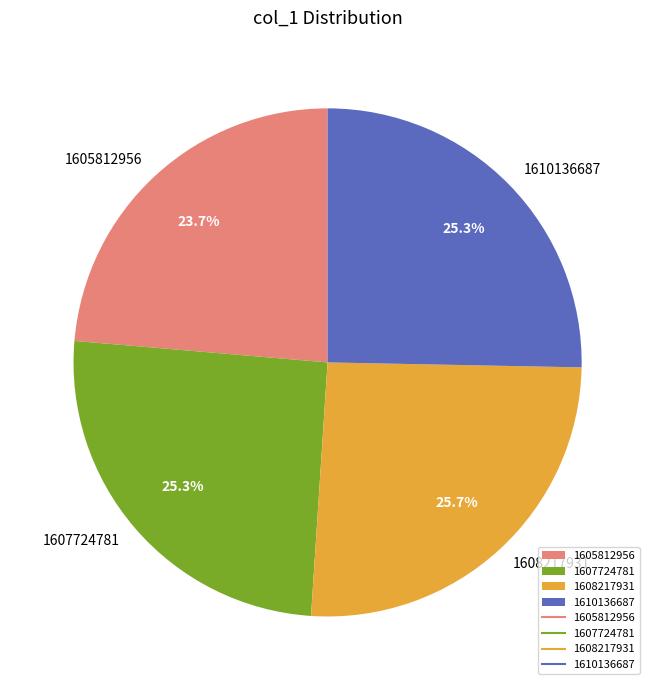

How many slices are in this pie chart?

4